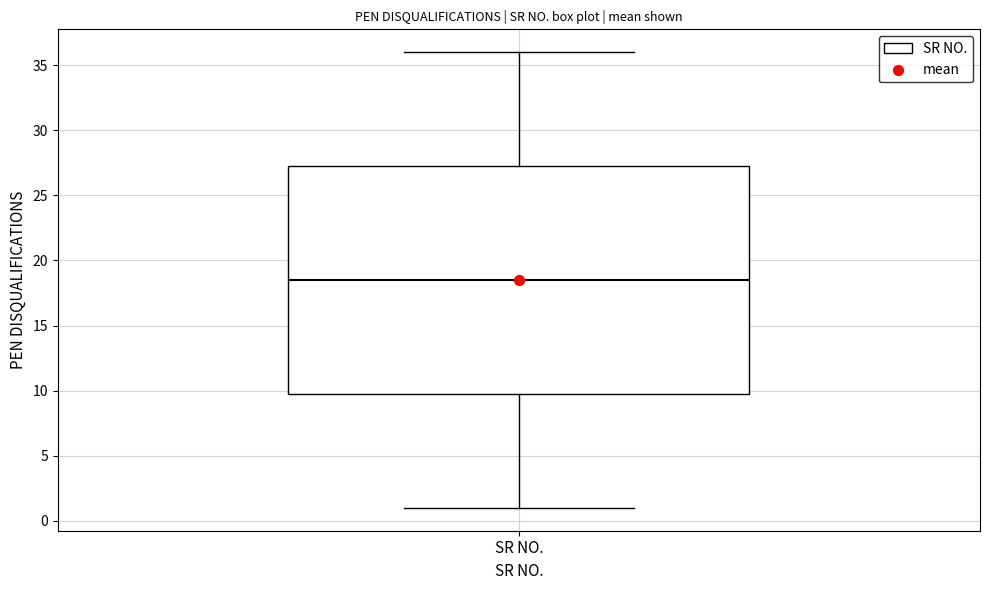

Where does the upper whisker of the box for SR NO. end on the y-axis? The values are not printed on the chart, so give them approximately, as read against the axis.

36.0